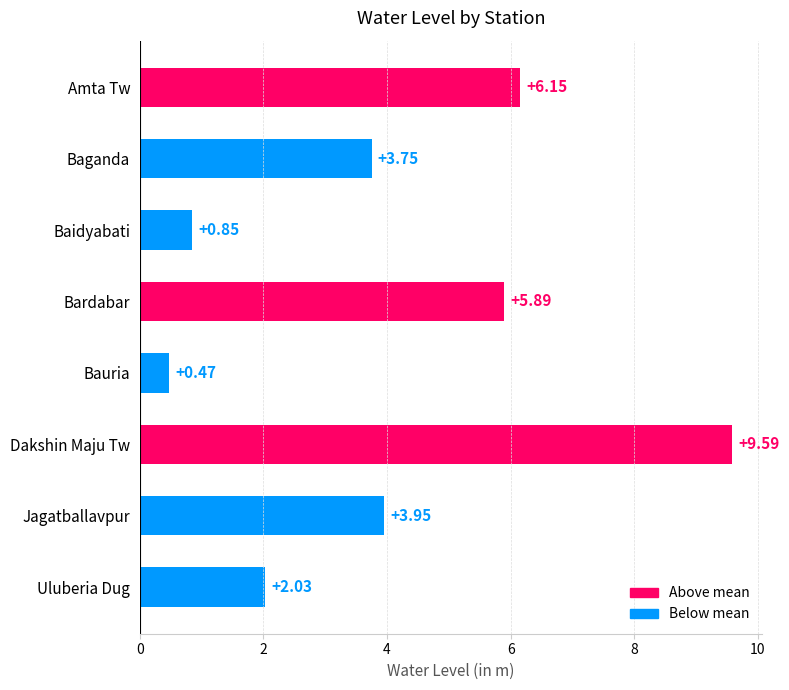

What is the change in value from Baidyabati to Bardabar?

+5.0